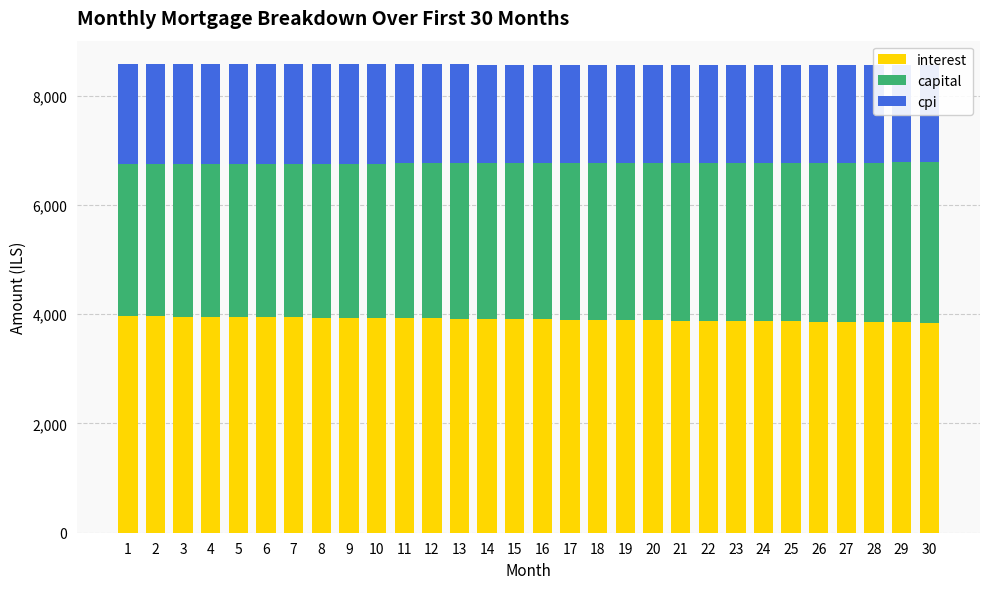

Rank the series by their average value, from highest to lowest.

interest, capital, cpi